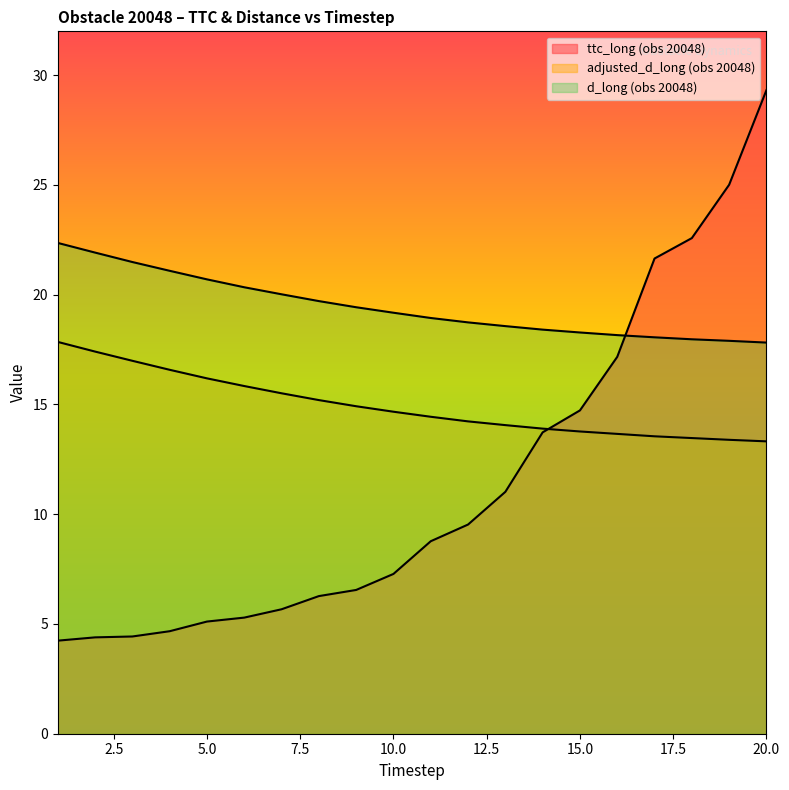

True or false: adjusted_d_long (obs 20048) and d_long (obs 20048) cross at least once.

False